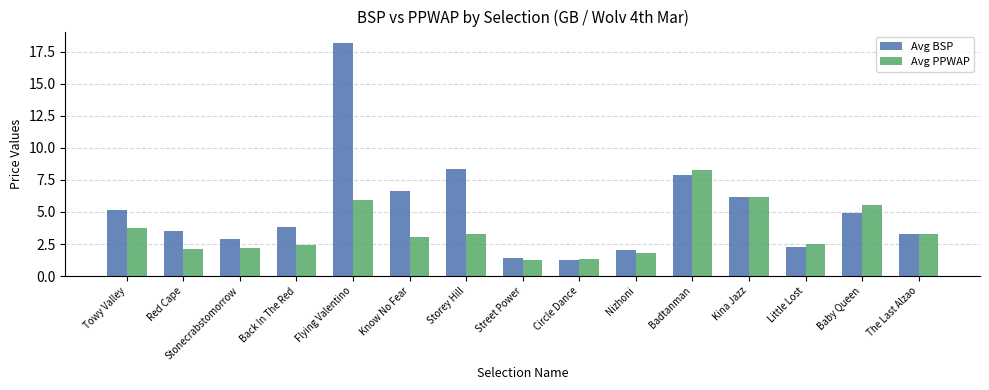

What are all the series names shown in the legend?

Avg BSP, Avg PPWAP